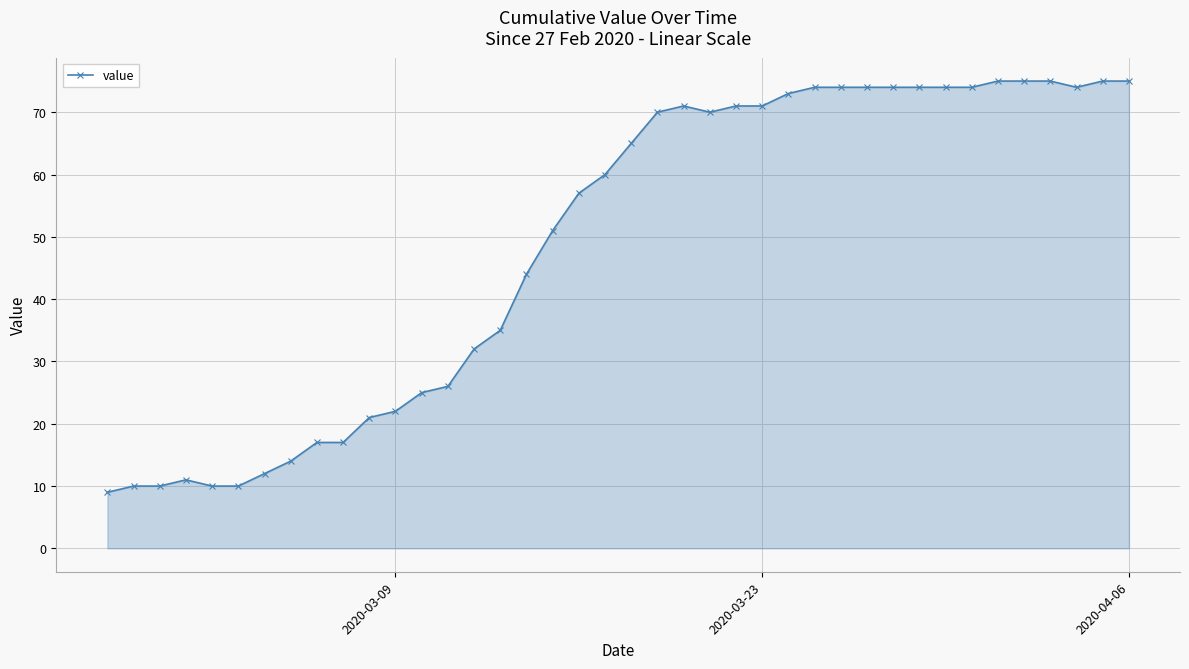

How many series are shown in this chart?

1